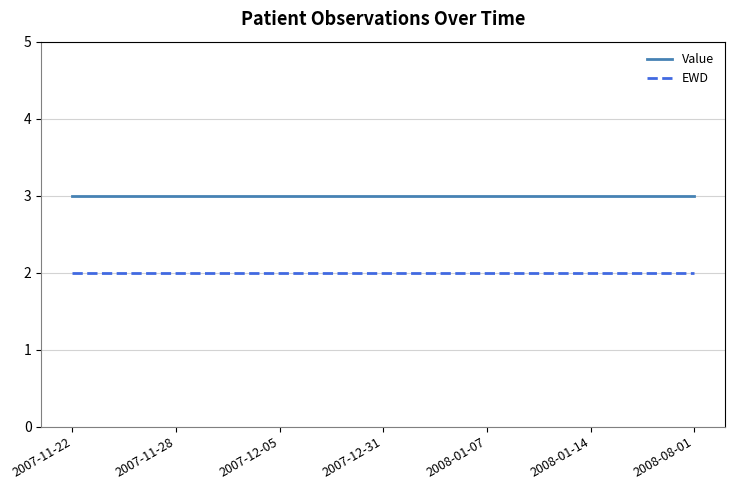

What is the total value across all series at 2007-11-28?

5